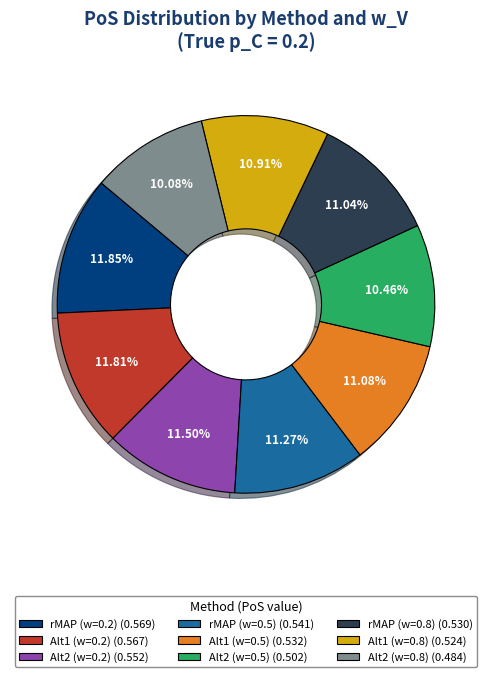

What percentage do Alt1 (w=0.2) and Alt2 (w=0.8) together represent?

21.9%